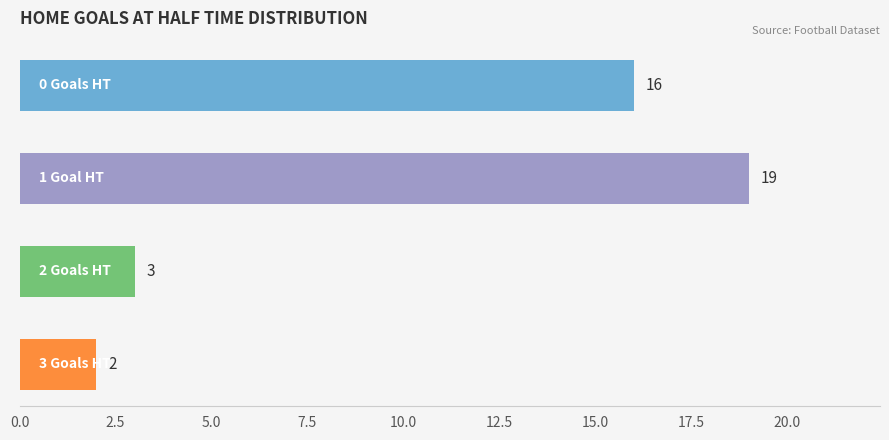

What is the greatest value displayed?

19